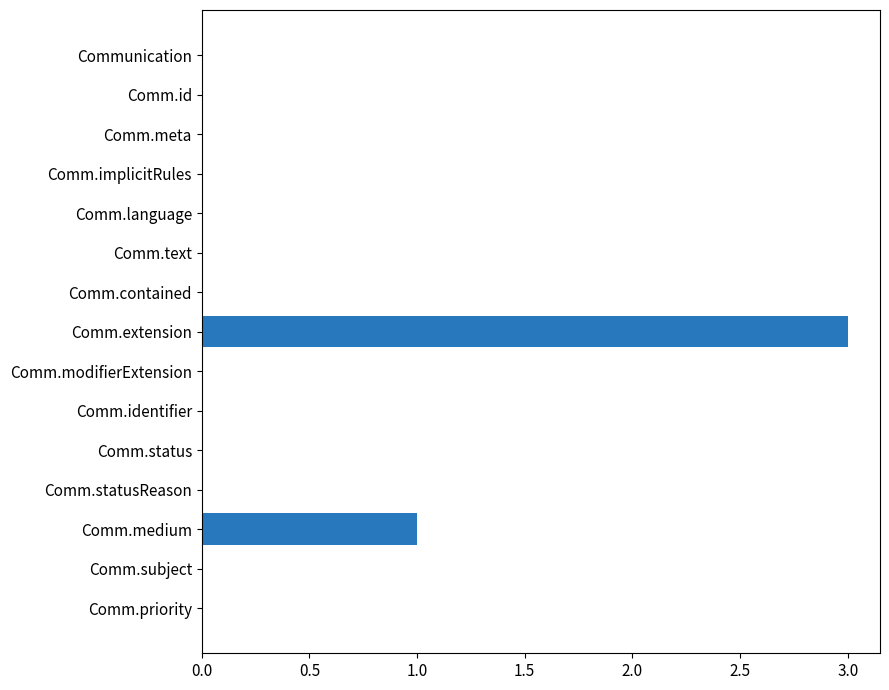

What is the greatest value displayed?

3